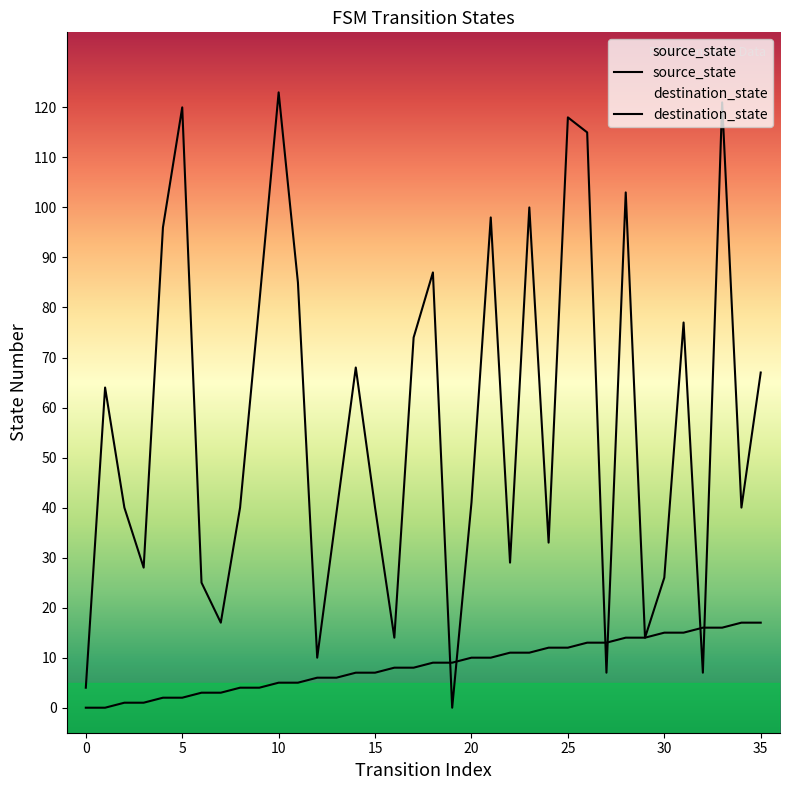

Where do source_state and destination_state first cross each other?

18 and 19